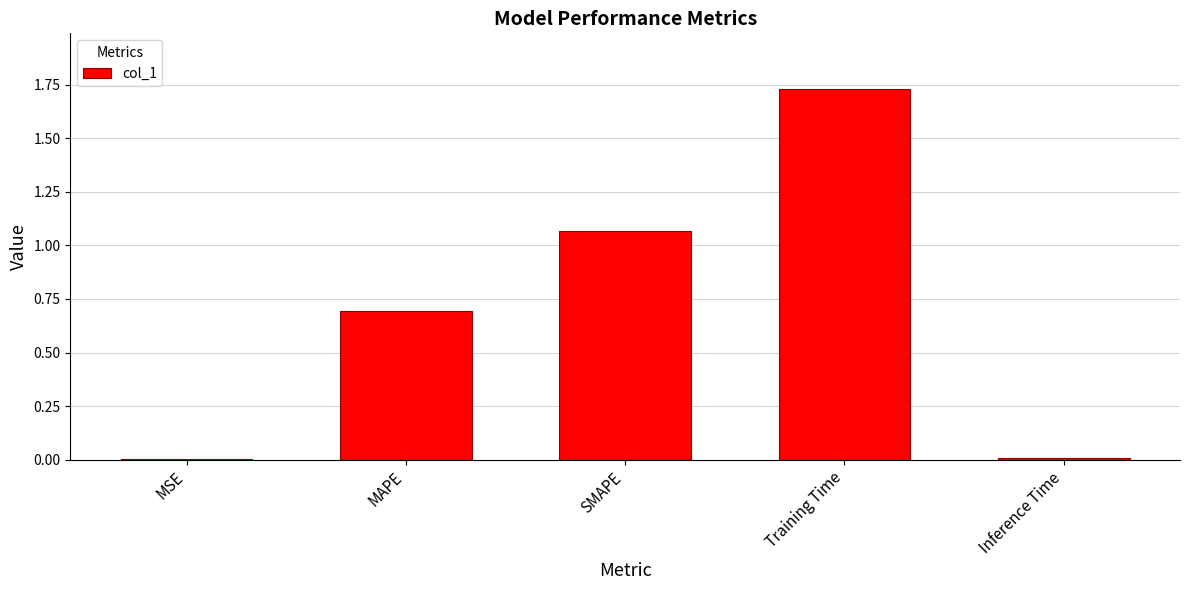

At which category does the chart reach its peak across all series?

Training Time